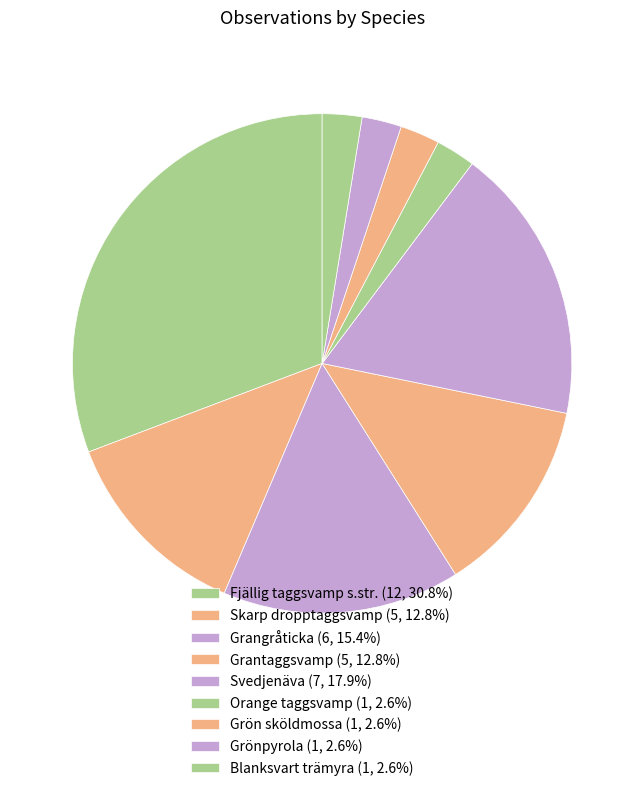

Which slice is the largest?

Fjällig taggsvamp s.str.